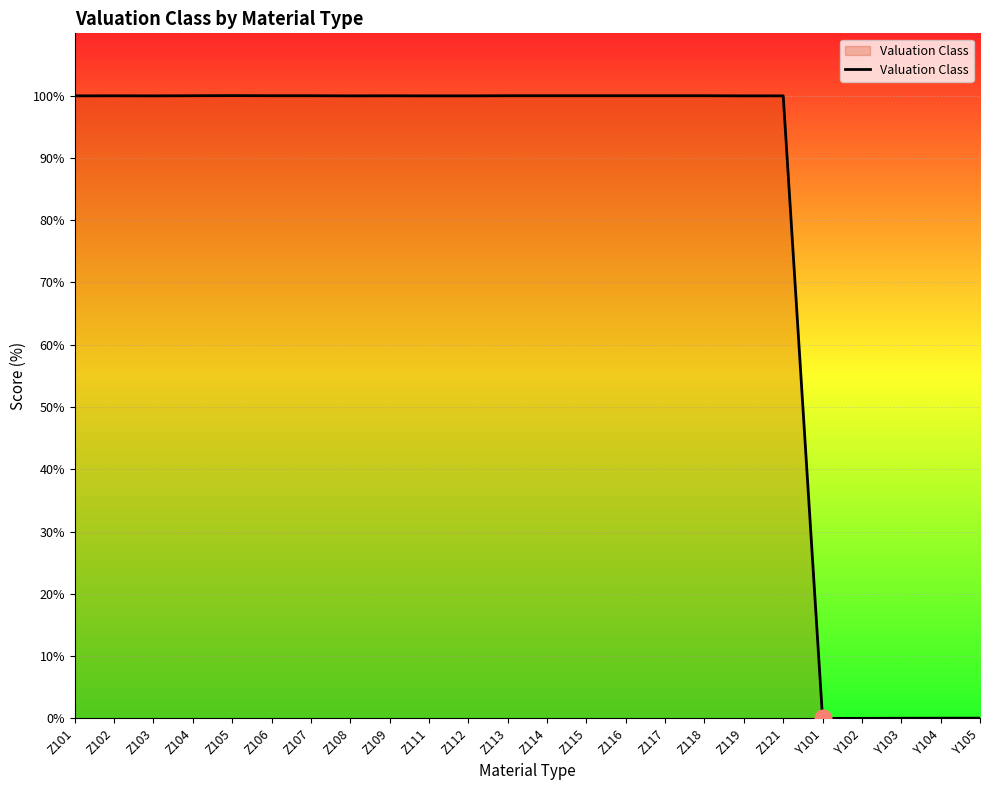

What is the greatest value displayed?

100.0